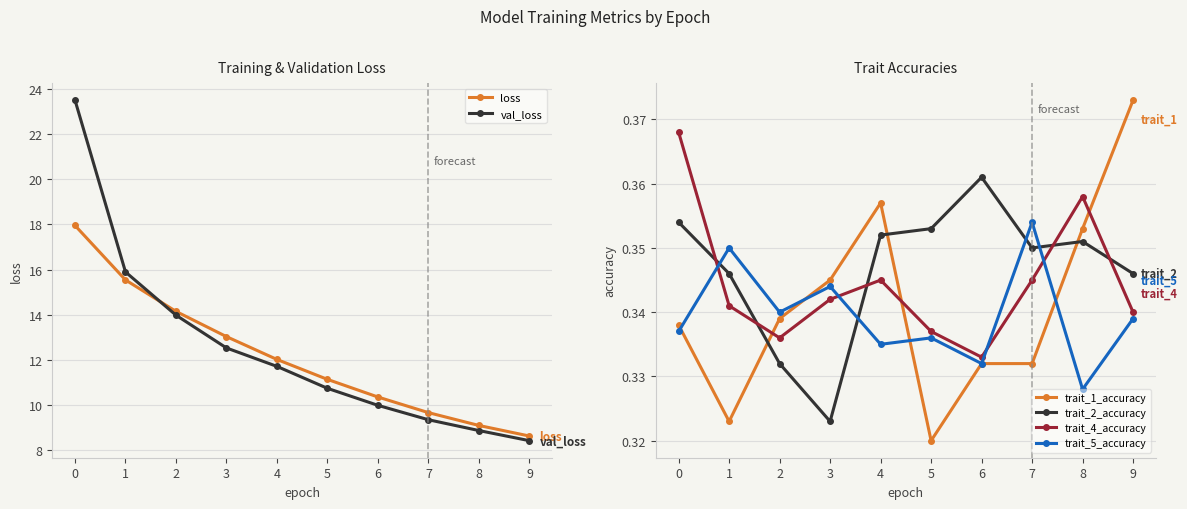

Reading left to right, list all the values displayed in this chart.

loss: 0=18.0	1=15.5	2=14.1	3=13.0	4=12.0	5=11.1	6=10.4	7=9.7	8=9.1	9=8.6
val_loss: 0=23.5	1=15.9	2=14.0	3=12.5	4=11.7	5=10.7	6=10.0	7=9.3	8=8.9	9=8.4
trait_1_accuracy: 0=0.3	1=0.3	2=0.3	3=0.3	4=0.4	5=0.3	6=0.3	7=0.3	8=0.4	9=0.4
trait_2_accuracy: 0=0.4	1=0.3	2=0.3	3=0.3	4=0.4	5=0.4	6=0.4	7=0.3	8=0.4	9=0.3
trait_4_accuracy: 0=0.4	1=0.3	2=0.3	3=0.3	4=0.3	5=0.3	6=0.3	7=0.3	8=0.4	9=0.3
trait_5_accuracy: 0=0.3	1=0.3	2=0.3	3=0.3	4=0.3	5=0.3	6=0.3	7=0.4	8=0.3	9=0.3